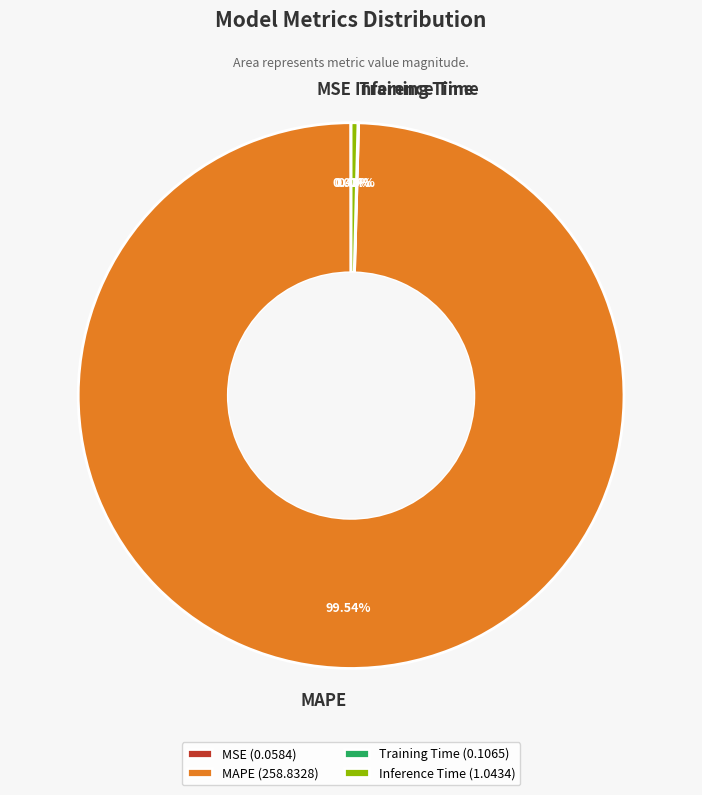

What percentage is NOT represented by Inference Time?

99.6%